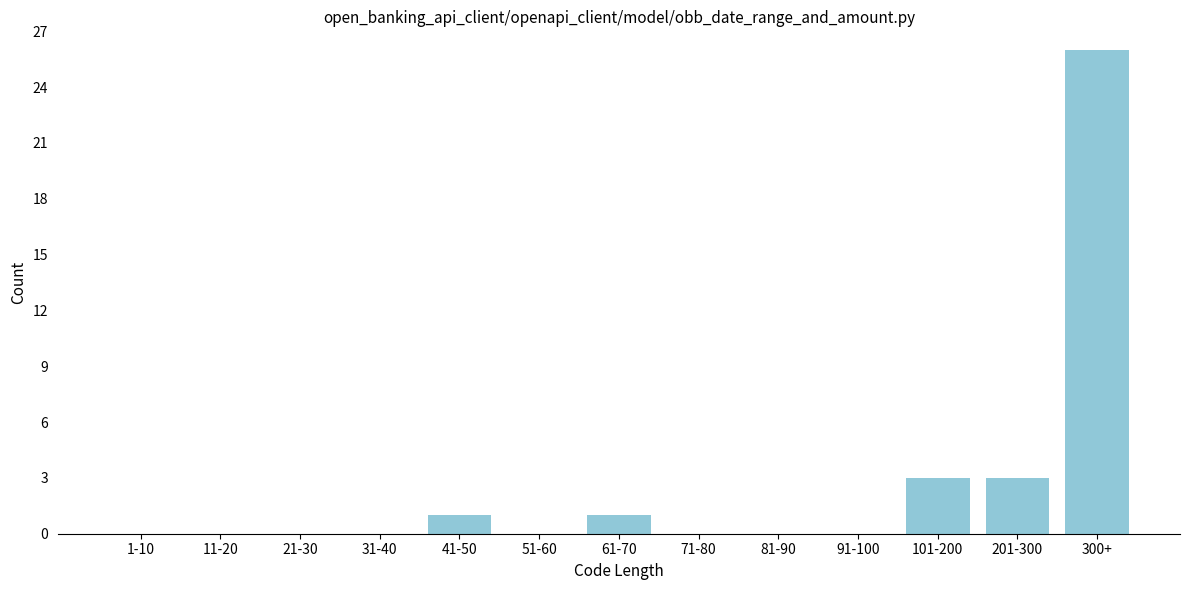

Reading left to right, transcribe all the data shown in this chart.

1-10=0	11-20=0	21-30=0	31-40=0	41-50=1	51-60=0	61-70=1	71-80=0	81-90=0	91-100=0	101-200=3	201-300=3	300+=26